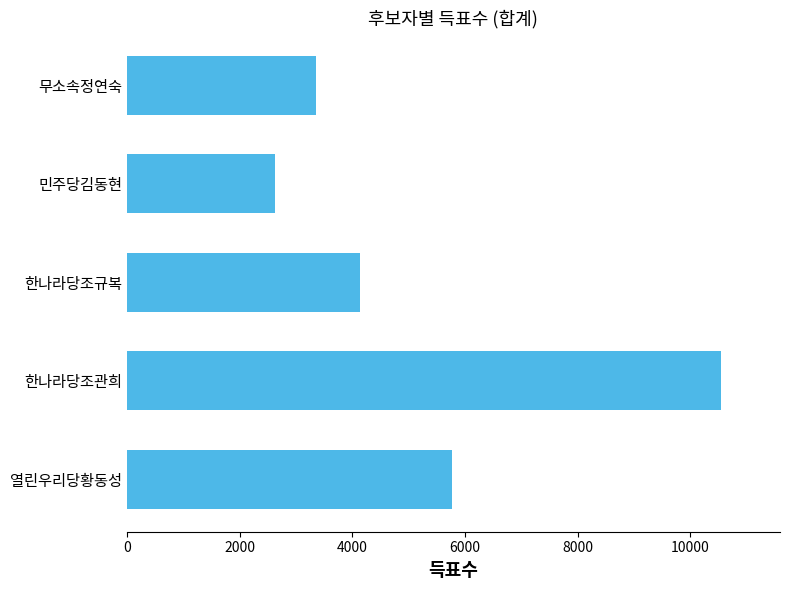

Is it true that the value at 열린우리당황동성 is 5776?

True